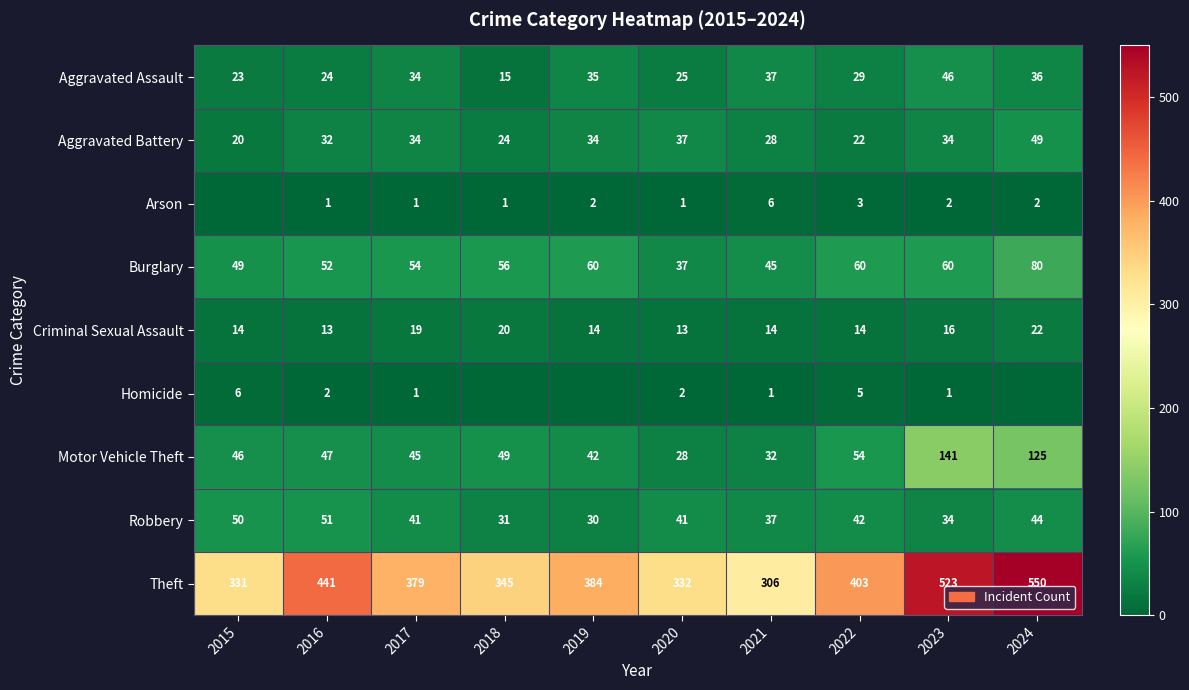

Between 2022 and 2016, which is larger?

2022